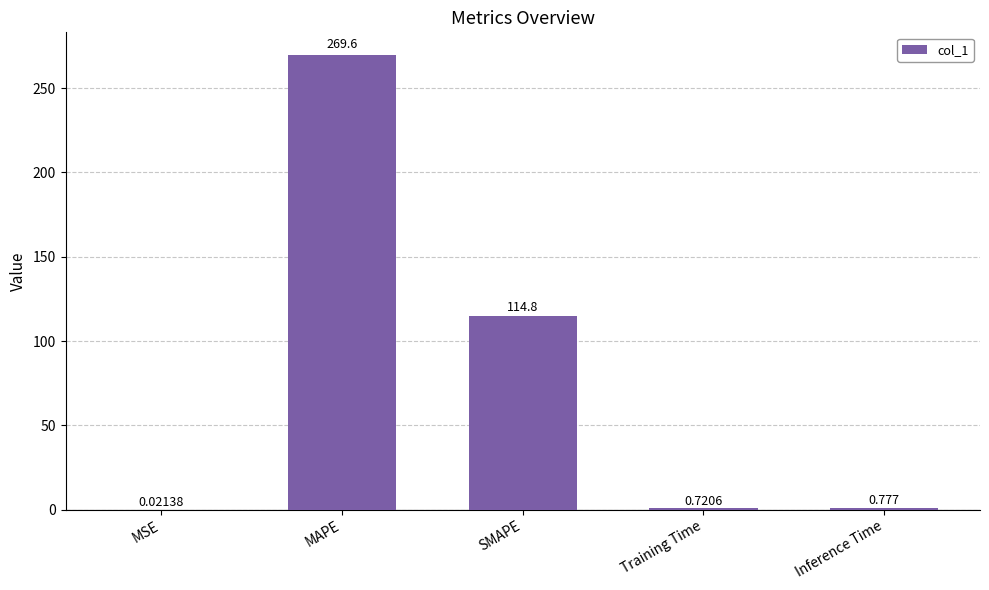

Which has a higher value, SMAPE or Inference Time?

SMAPE